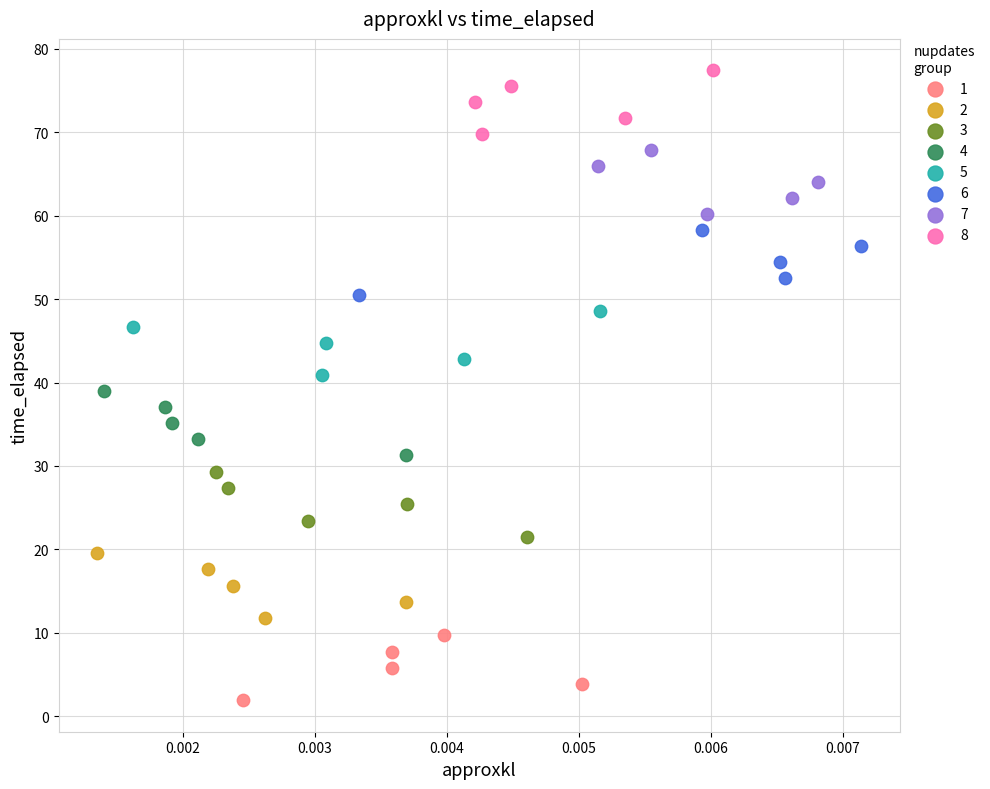

Which series has the largest Y range (max minus min)?

3